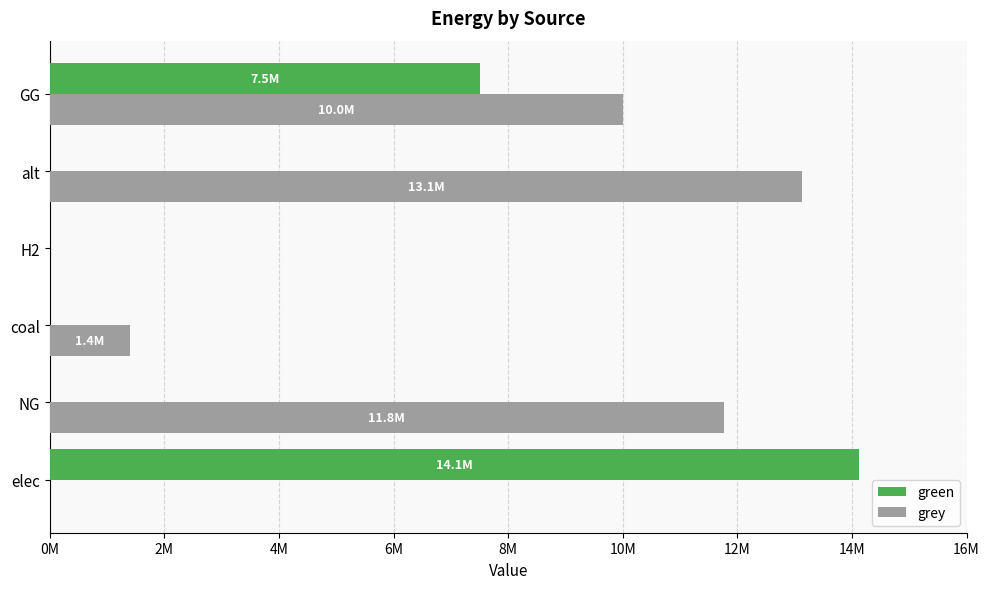

Rank the series by their average value, from highest to lowest.

grey, green